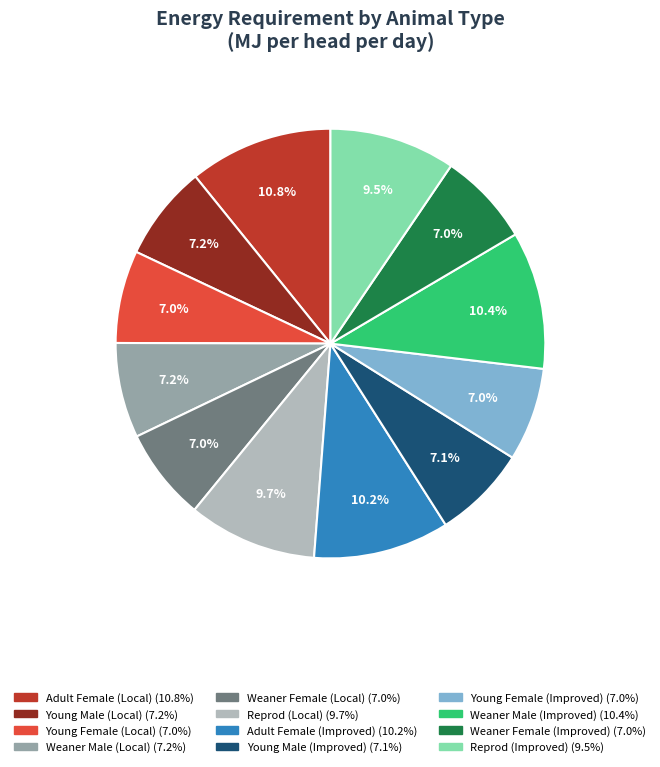

Count the number of slices in the pie.

12